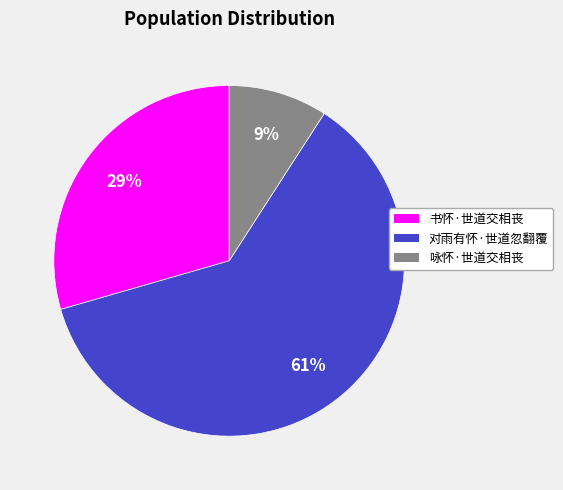

Which category has the smallest portion of the pie?

咏怀·世道交相丧